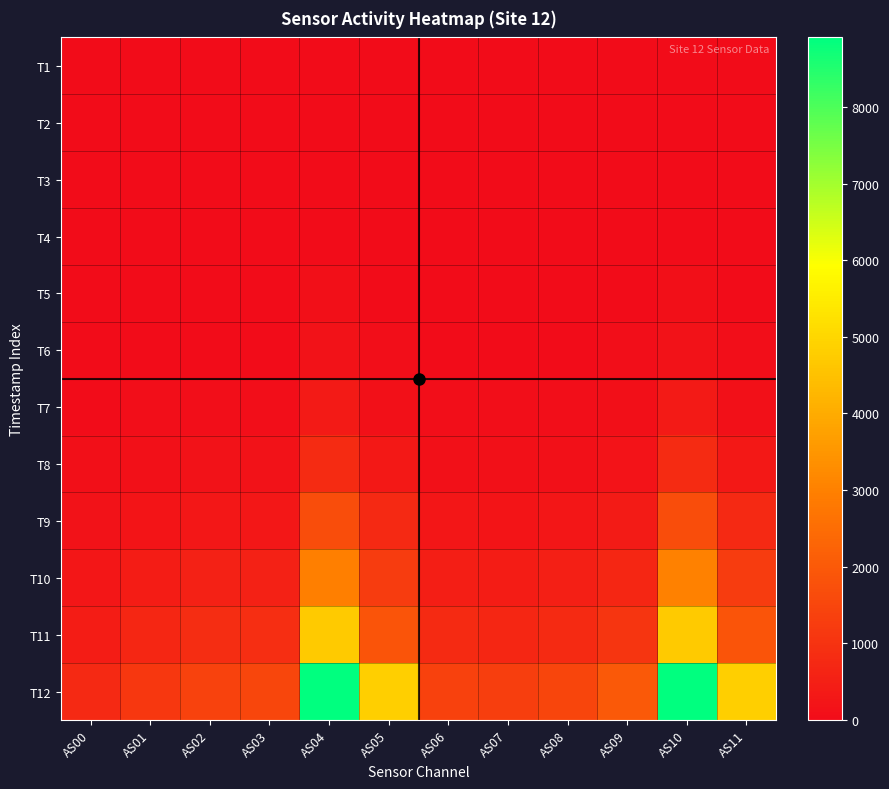

How many series are shown in this chart?

12